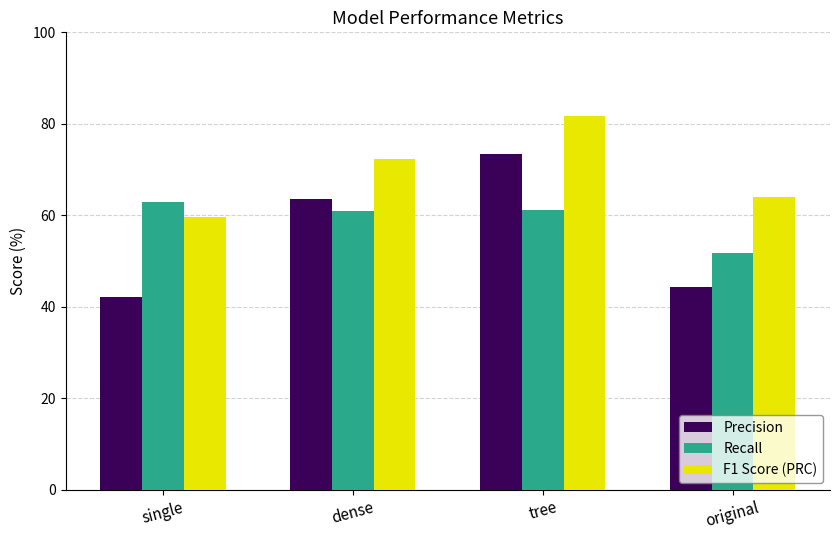

What is the difference between the Precision values at dense and original?

19.1